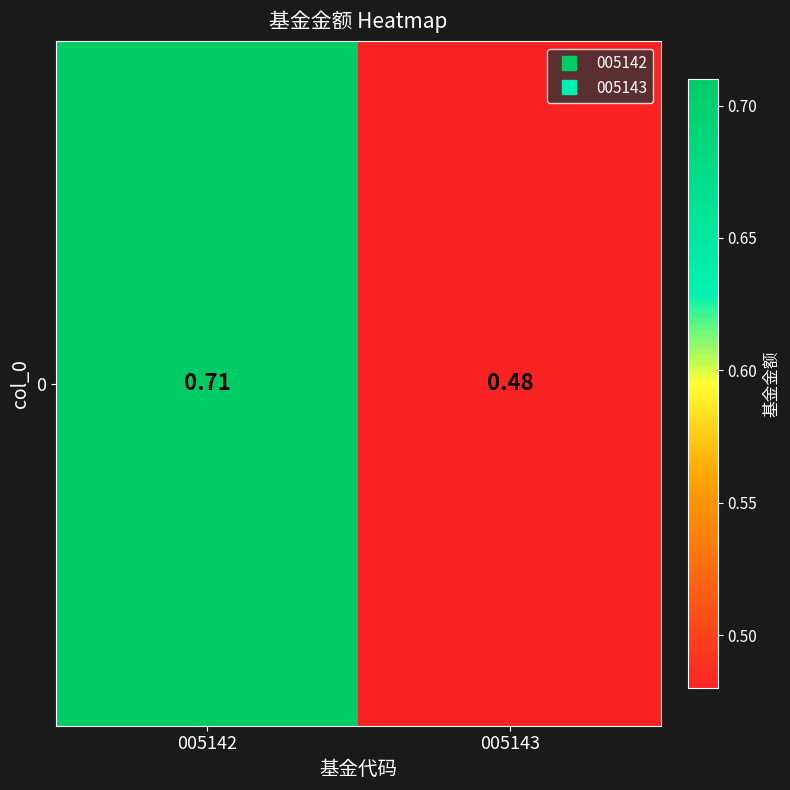

At which category does the chart reach its minimum across all series?

005143